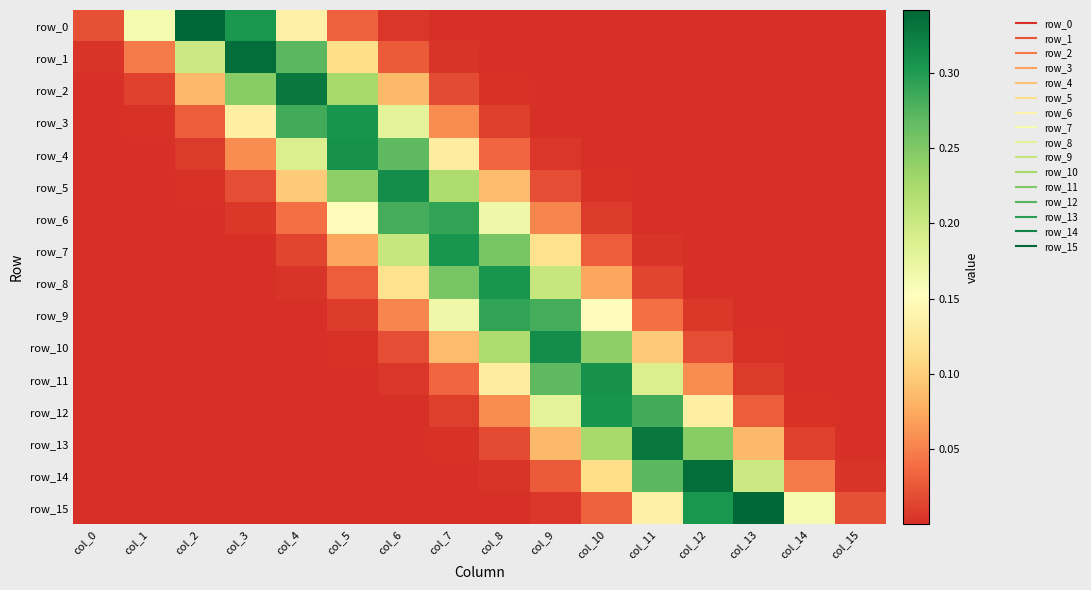

At how many categories does at least one series exceed 0?

16